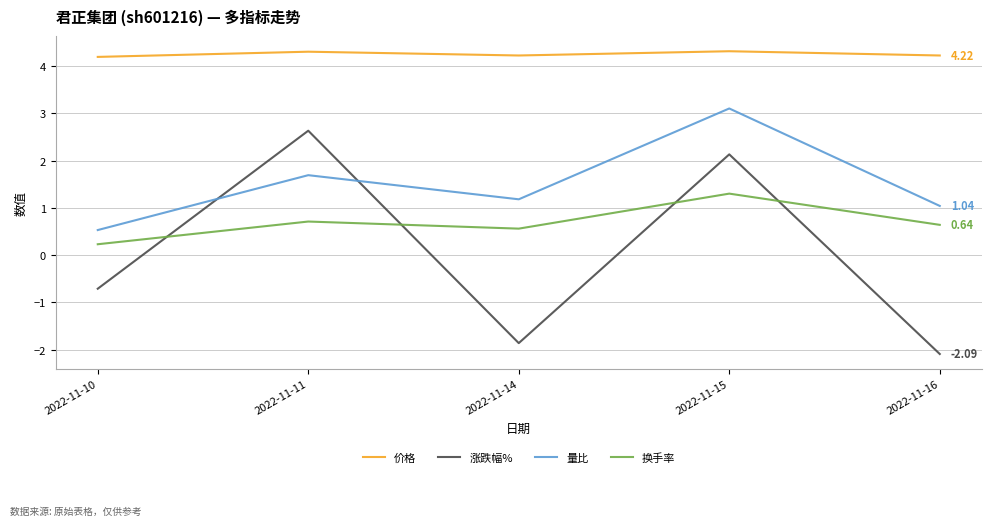

The 价格 series shows 4.2 at 2022-11-10. True or false?

True